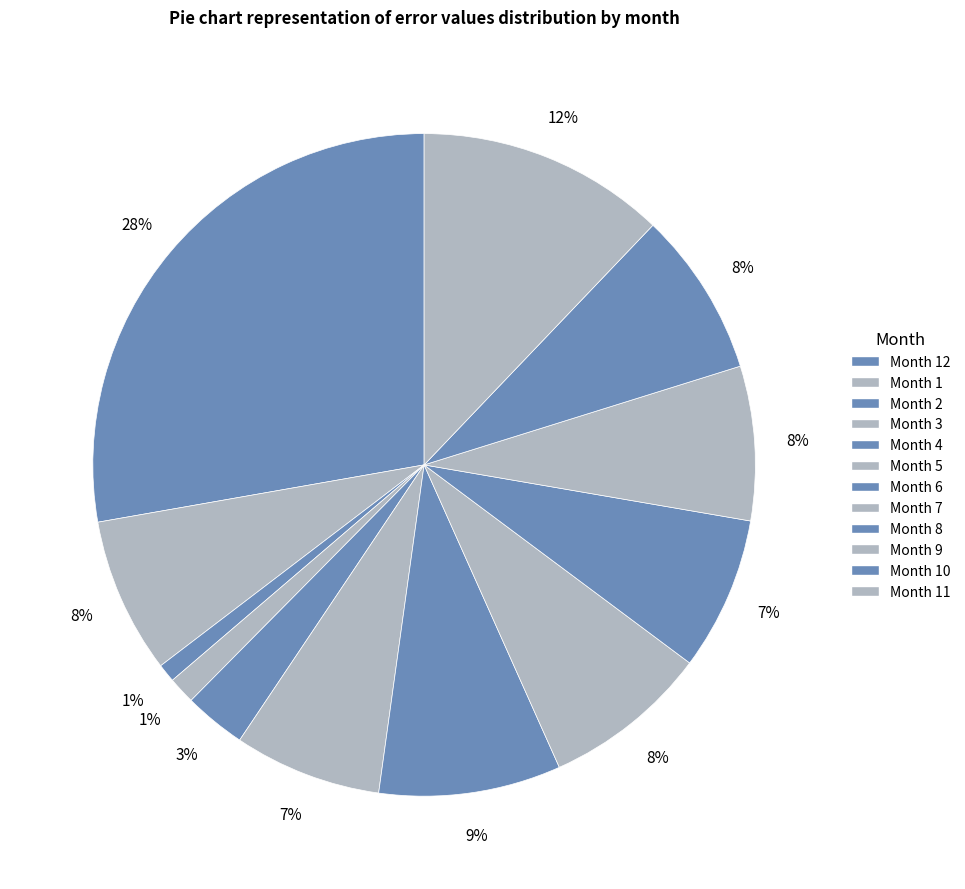

Count the number of slices in the pie.

12